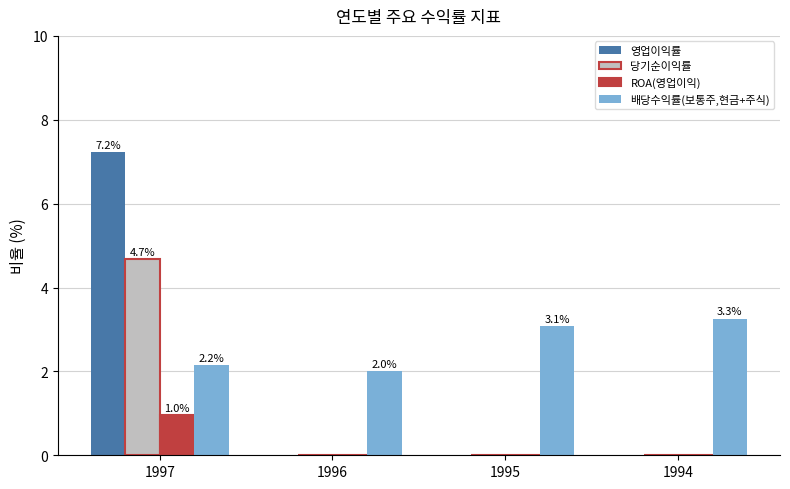

The value of 당기순이익률 at 1994 is 2.0. True or false?

False